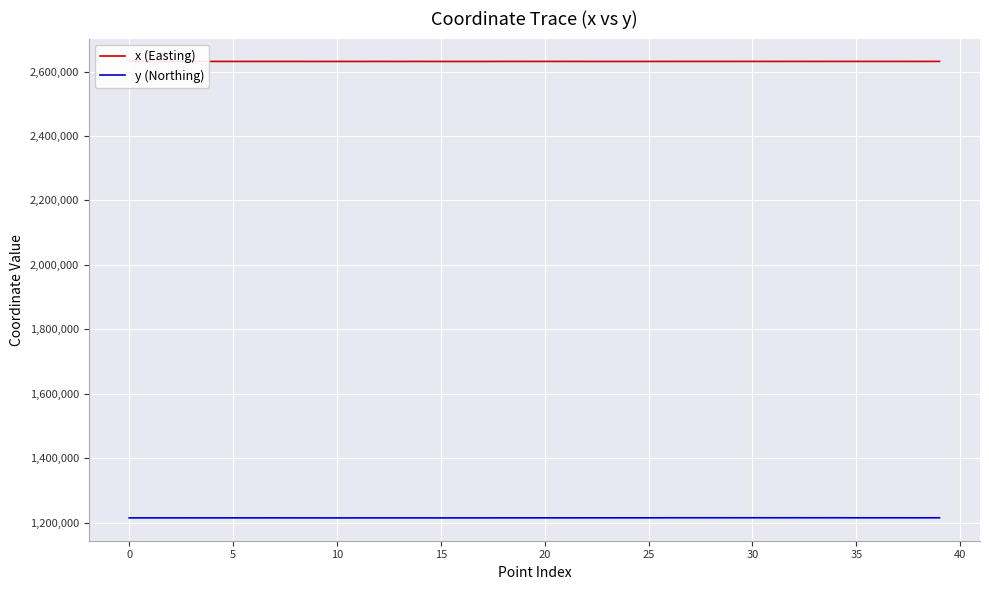

Which series has the largest total across all categories?

x (Easting)